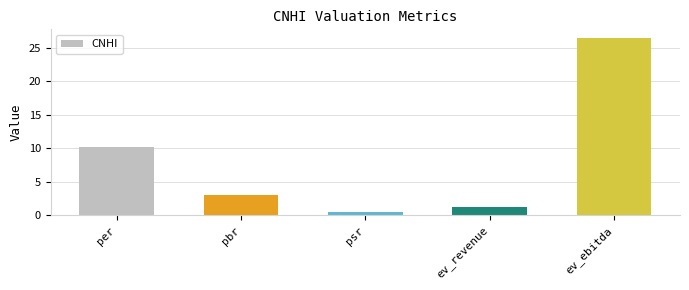

Read the value at per.

10.2